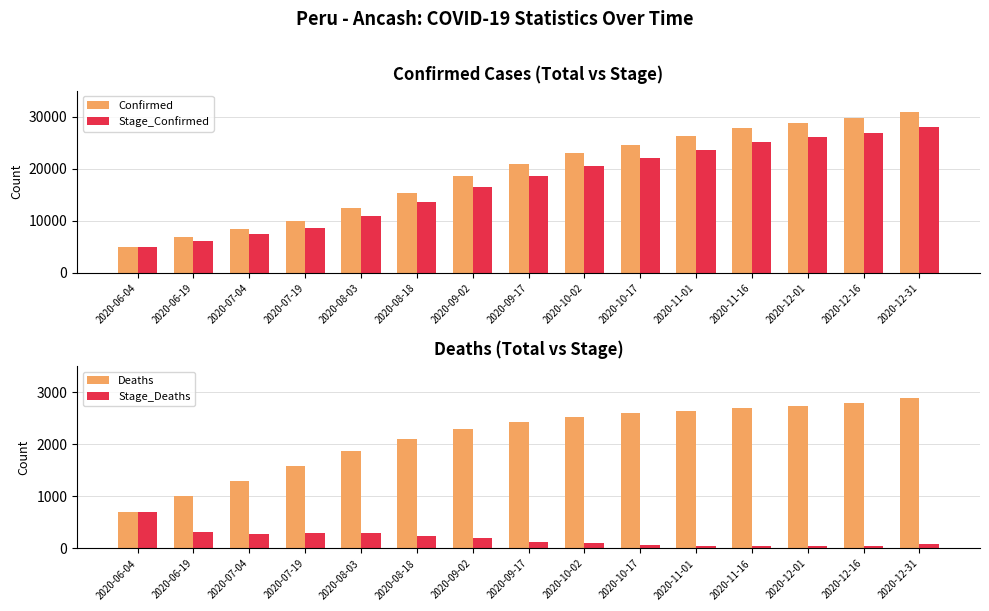

What is the label of the 11th bar from the left?

2020-11-01